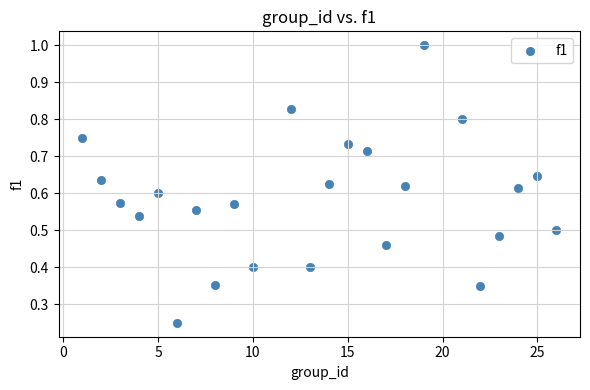

How many data points are displayed?

24